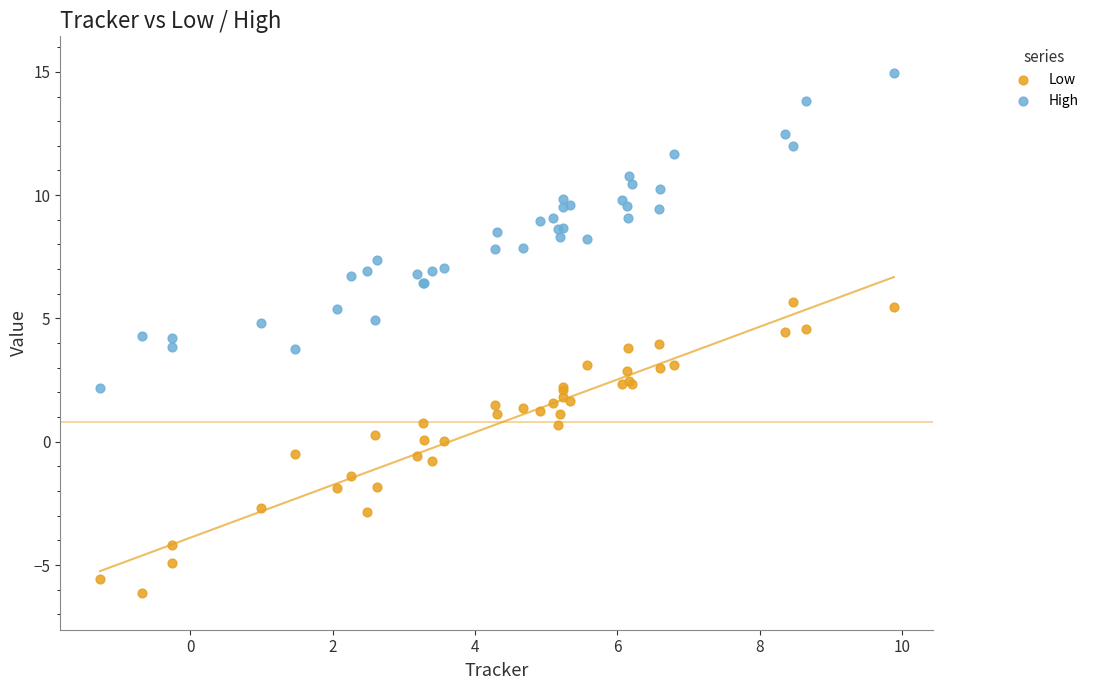

Which series has the widest spread of Y values?

High